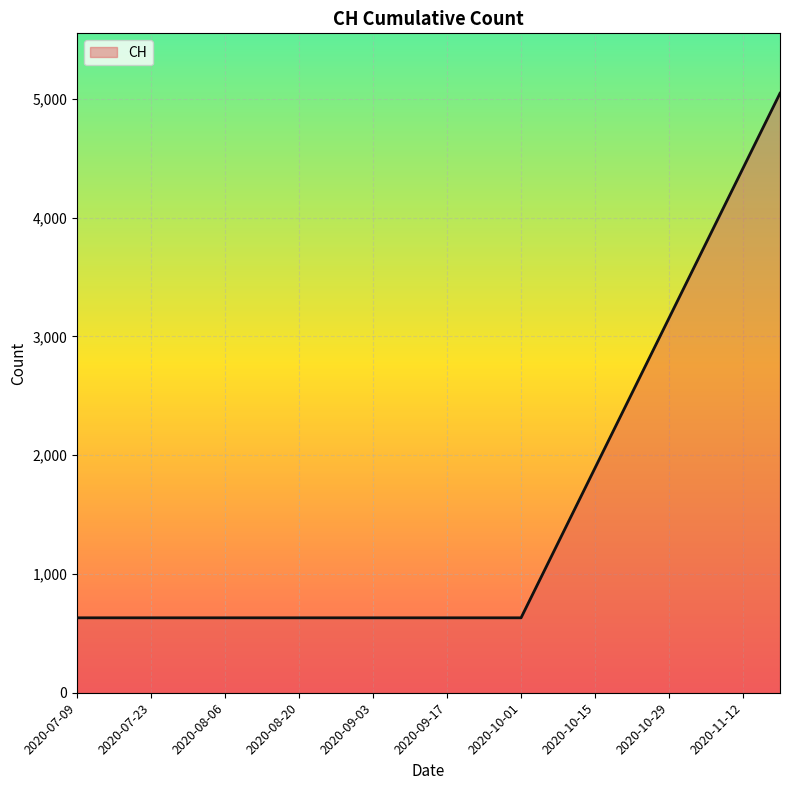

What is the maximum value shown in the chart?

5048